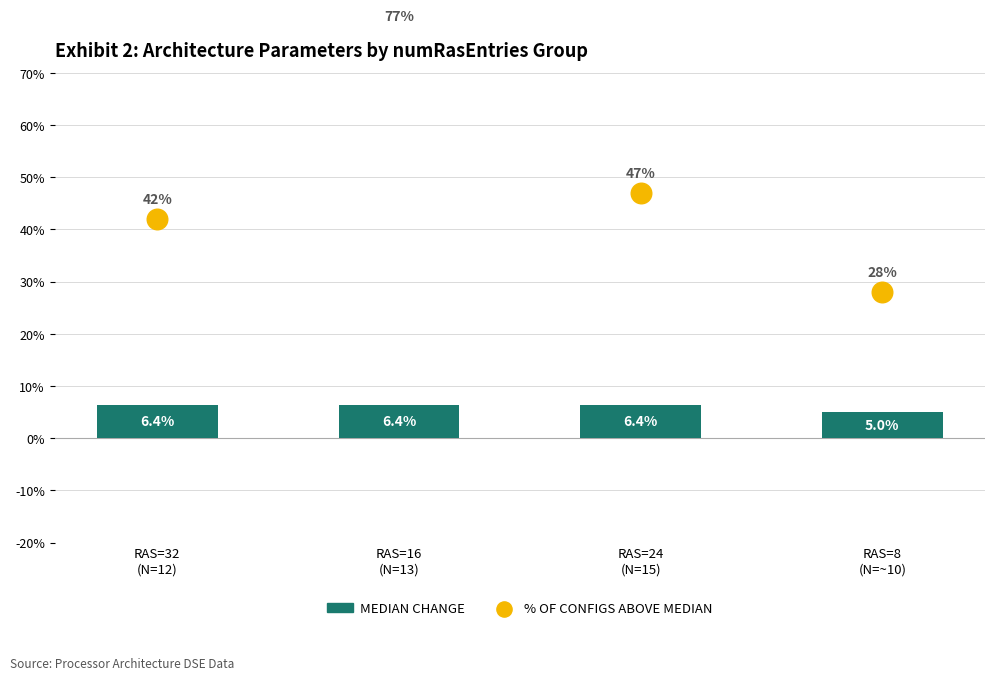

Which has a higher value, RAS=32
(N=12) or RAS=24
(N=15)?

RAS=32
(N=12)